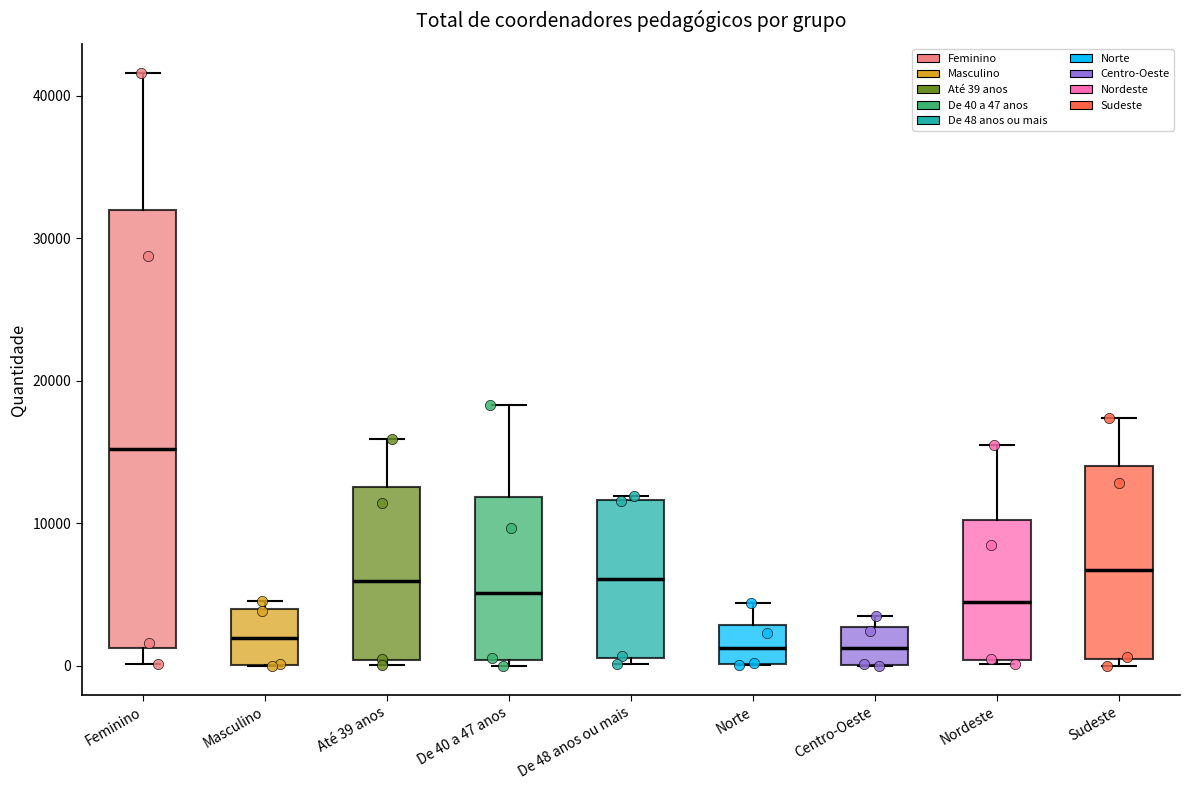

Comparing the boxes themselves (not the whiskers), which one is the tallest?

Feminino